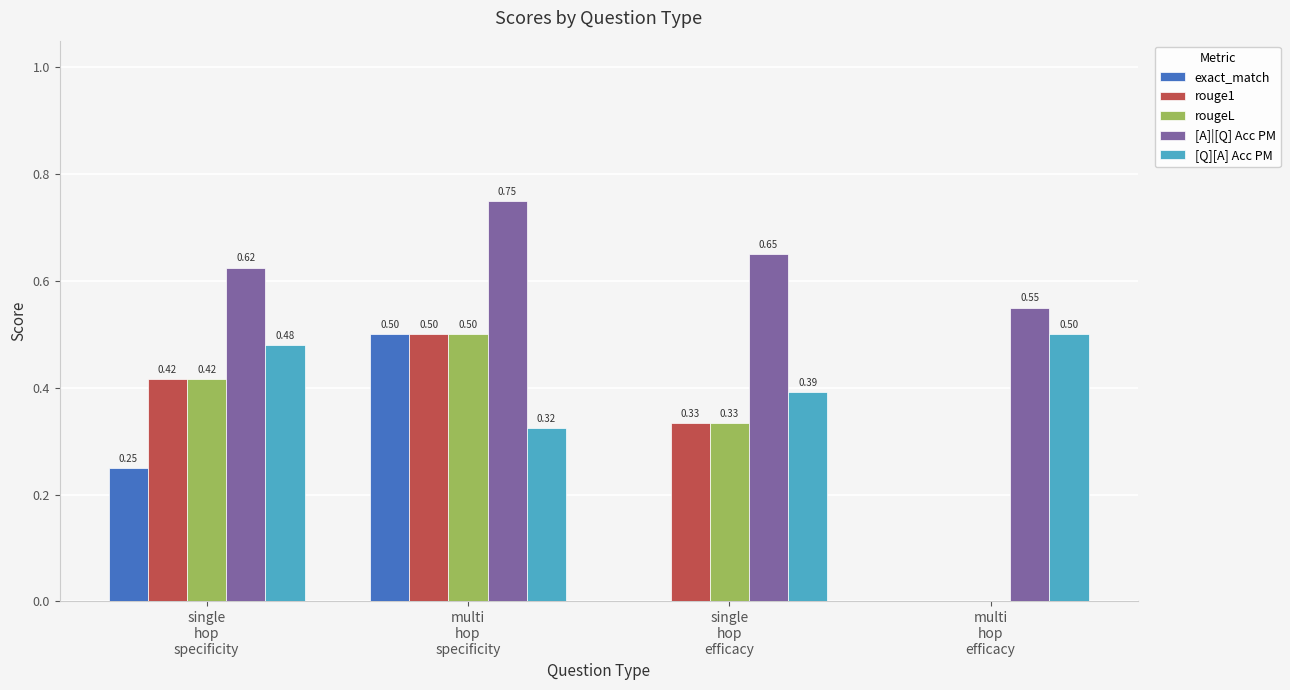

Which series has the largest total across all categories?

[A]|[Q] Acc PM